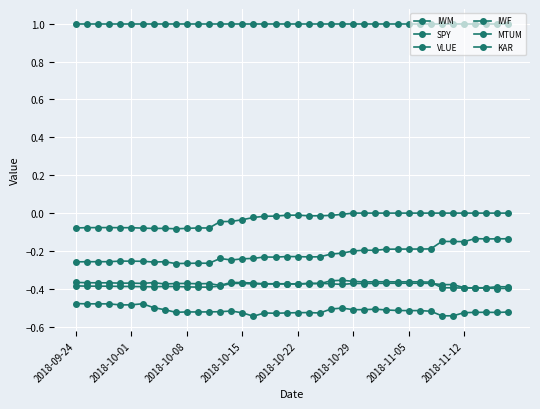

At how many categories does at least one series exceed 0?

40